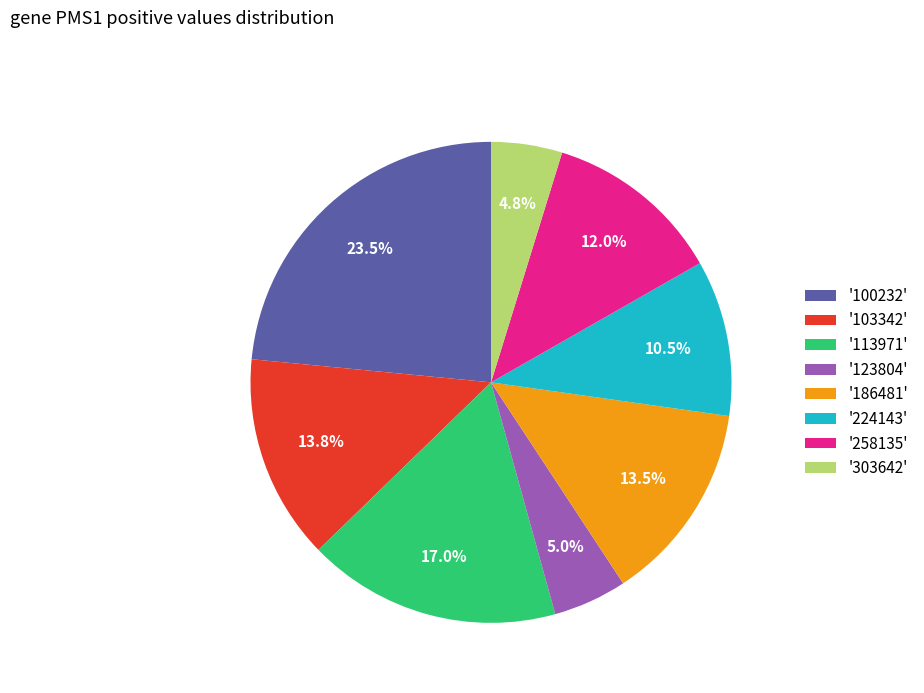

Which category has the biggest portion of the pie?

'100232'